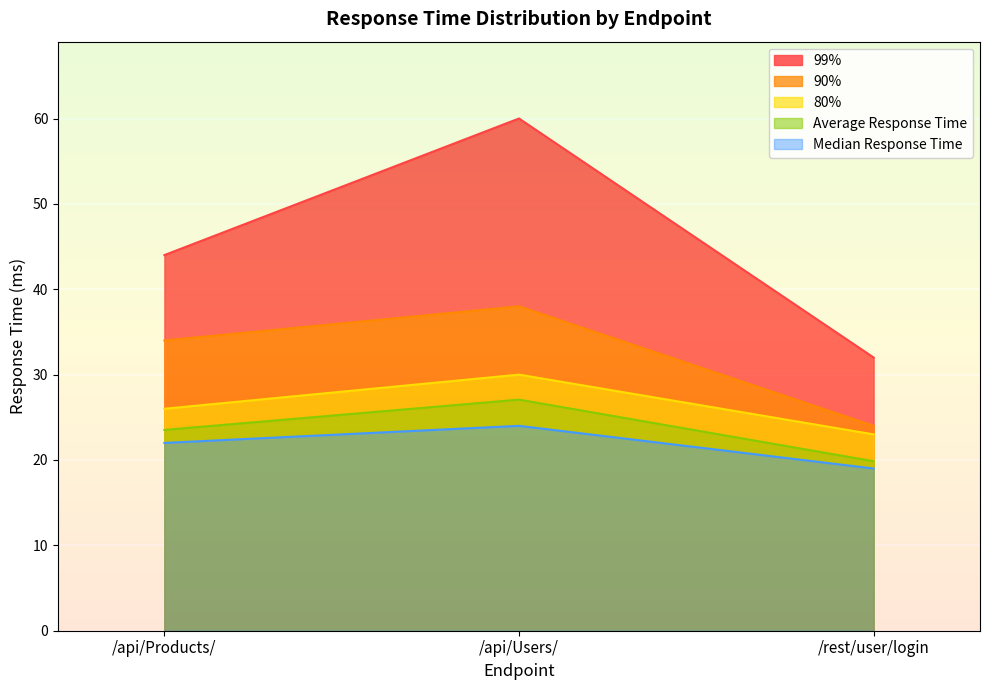

How many distinct data groups are displayed?

5